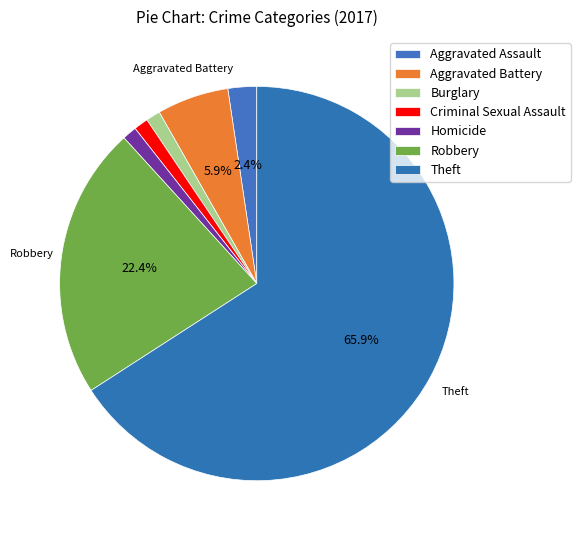

What percentage is the Criminal Sexual Assault slice, to the nearest percent?

1%